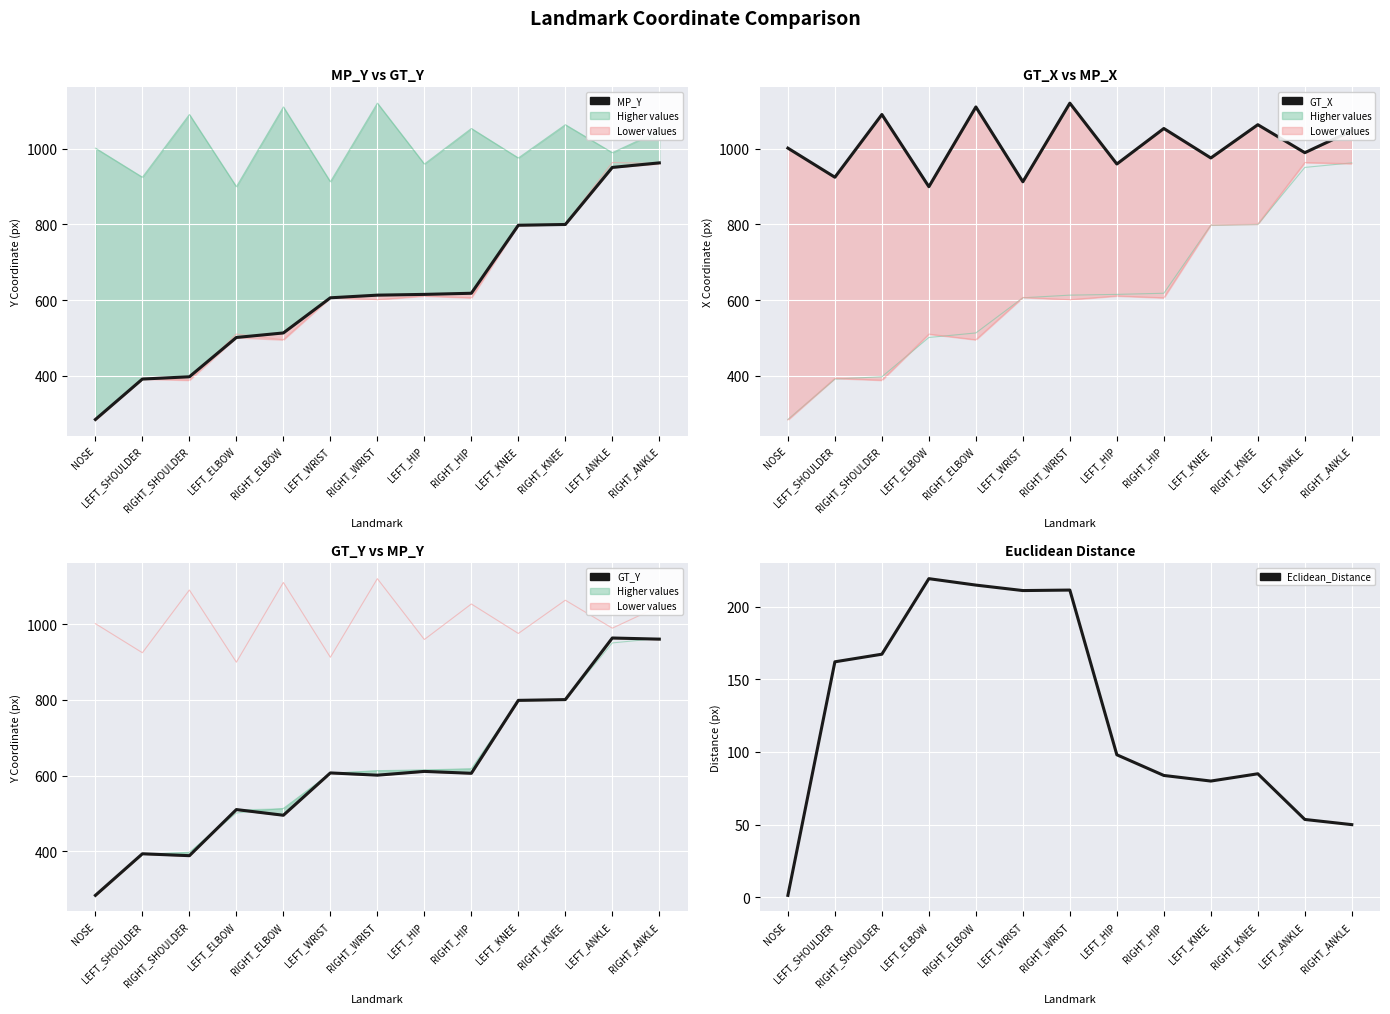

How many values in the GT_Y series are below 606?

6